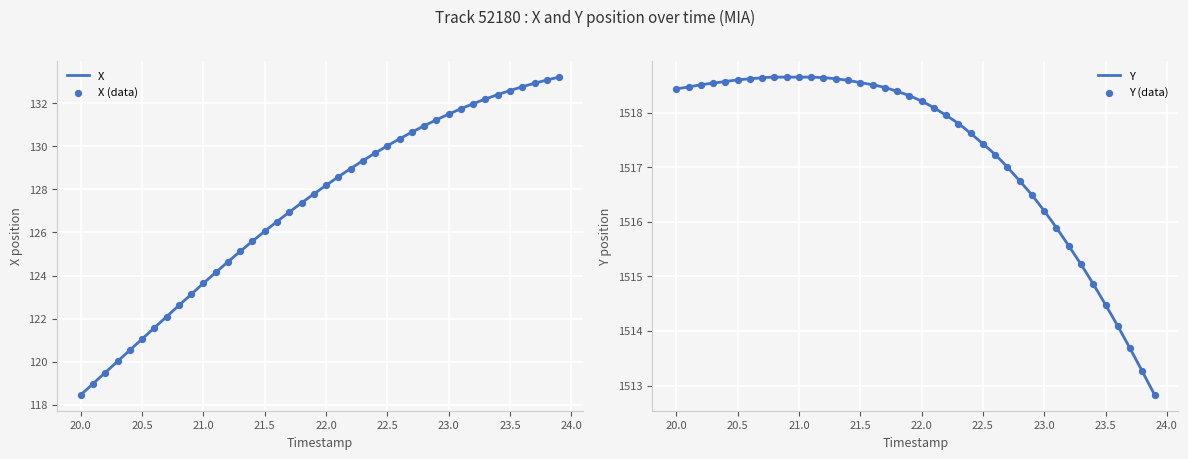

Which series has the largest total across all categories?

Y